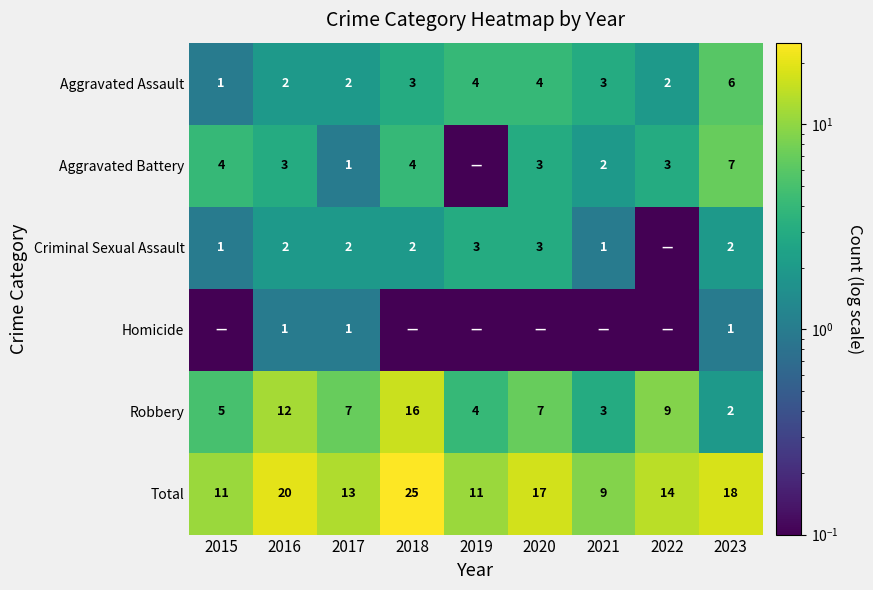

What is the minimum value shown in the chart?

0.1